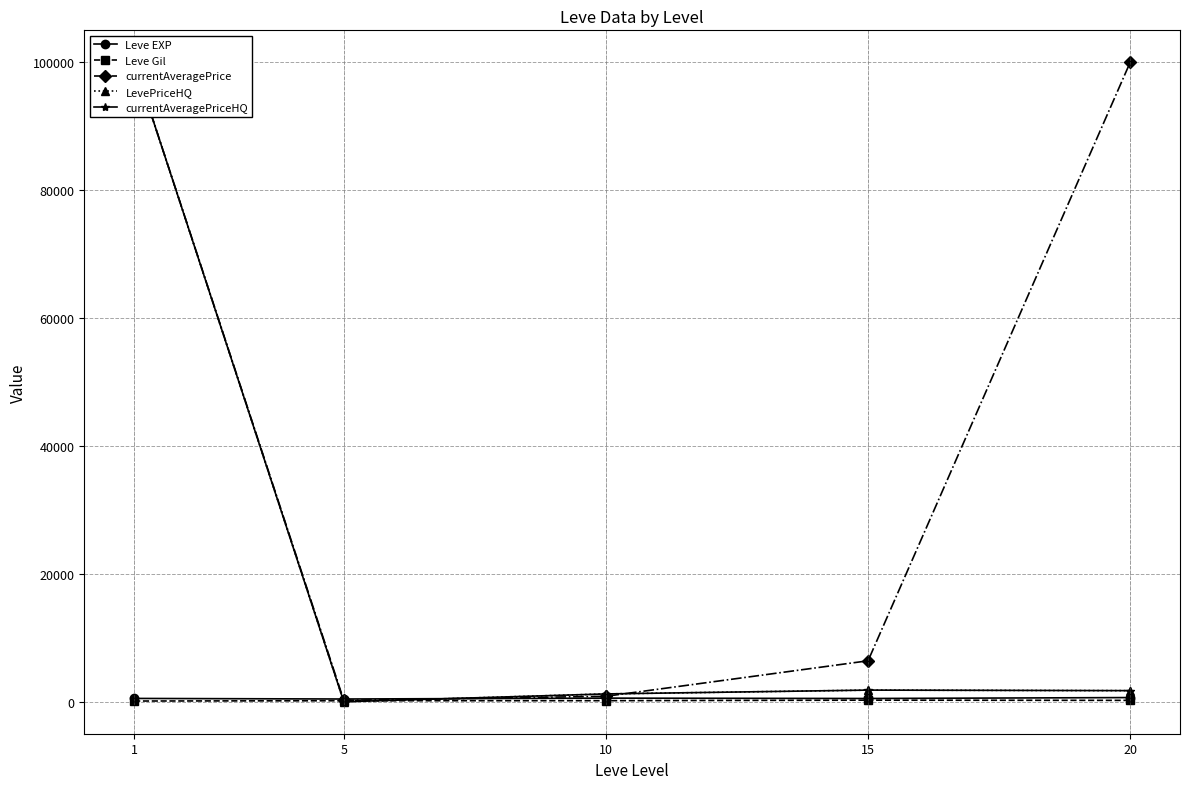

At how many categories does at least one series exceed 62064?

2